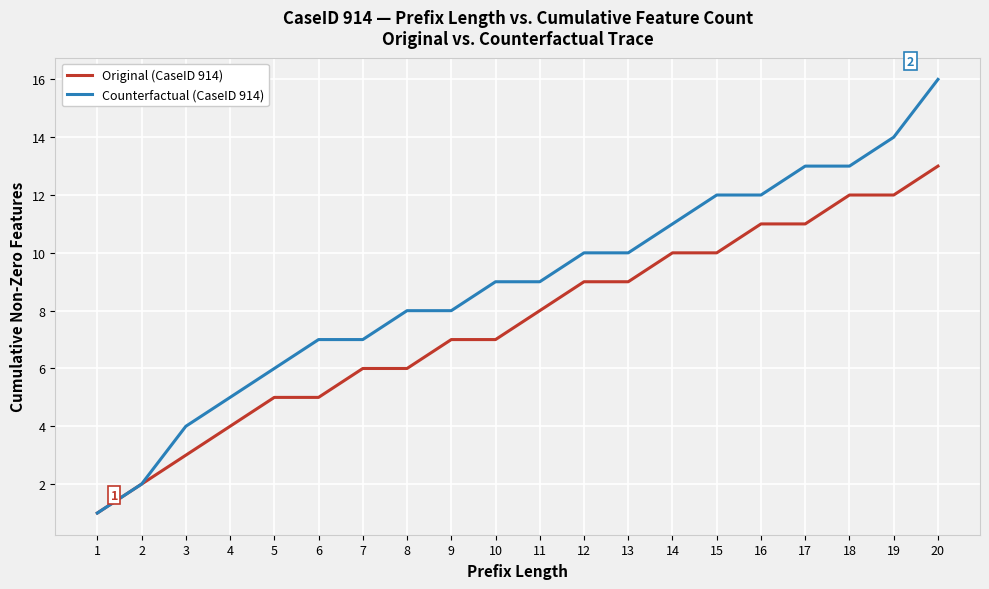

Rank the series by their average value, from highest to lowest.

Counterfactual (CaseID 914), Original (CaseID 914)